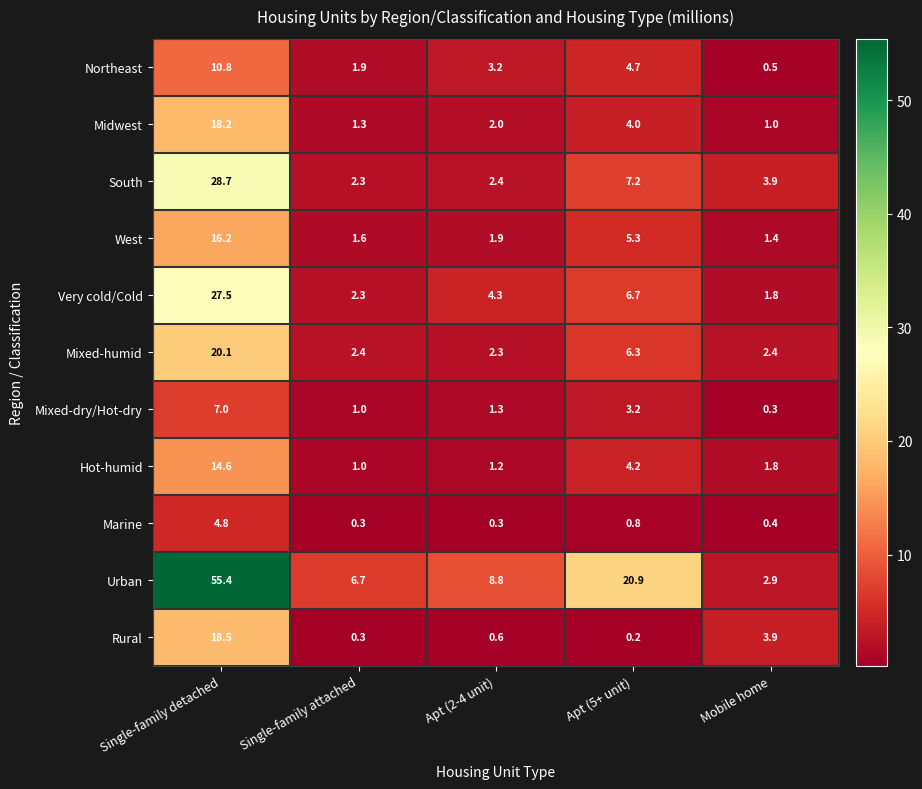

The value of Urban at Single-family detached is 55.4. True or false?

True